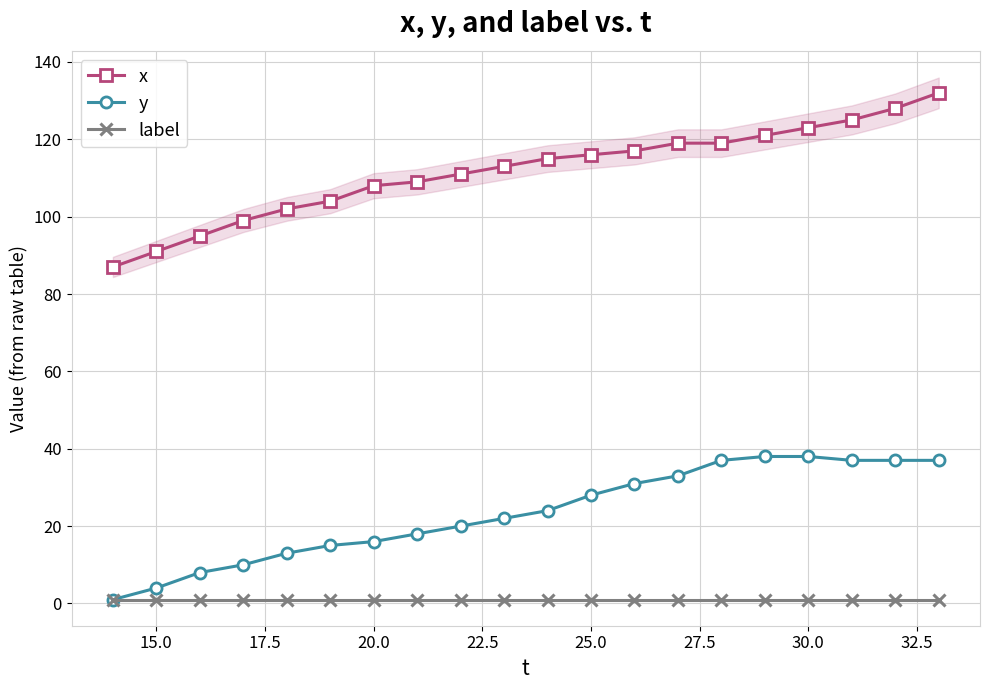

Which series has the largest total across all categories?

x